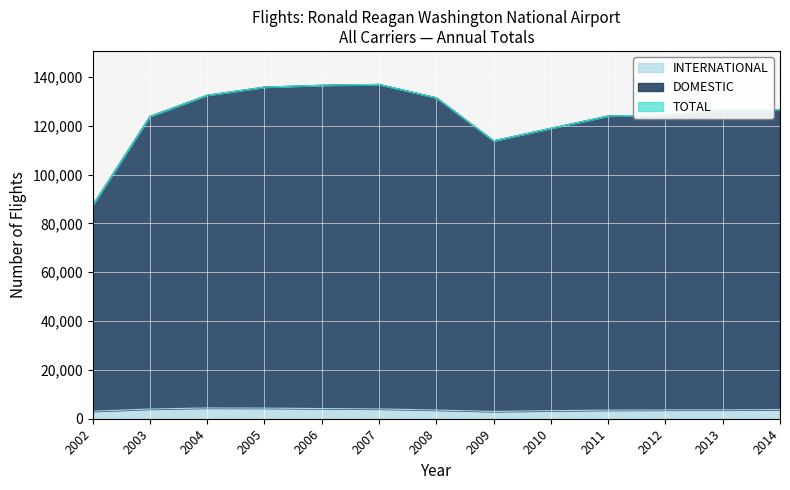

Where does the TOTAL series first go above 126592?

2004